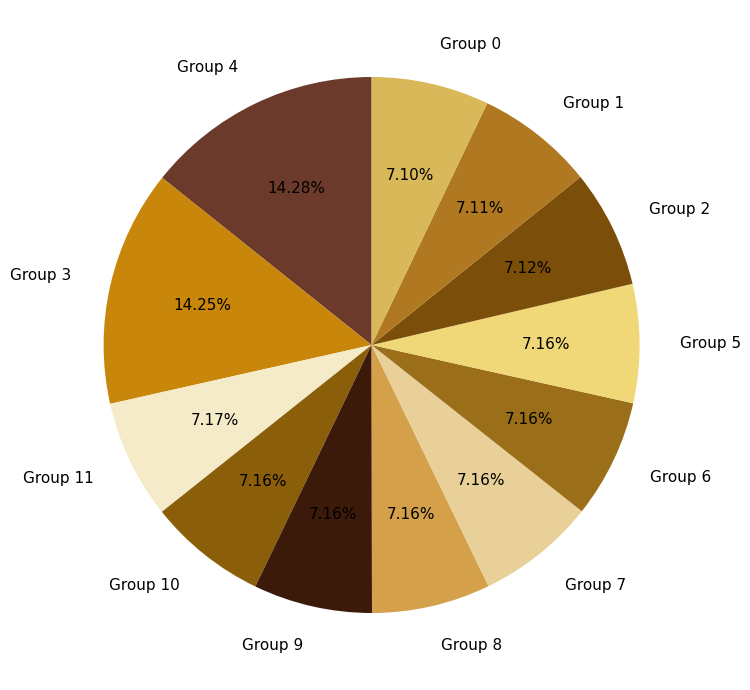

Is the sum of Group 5 and Group 3 greater than half?

No